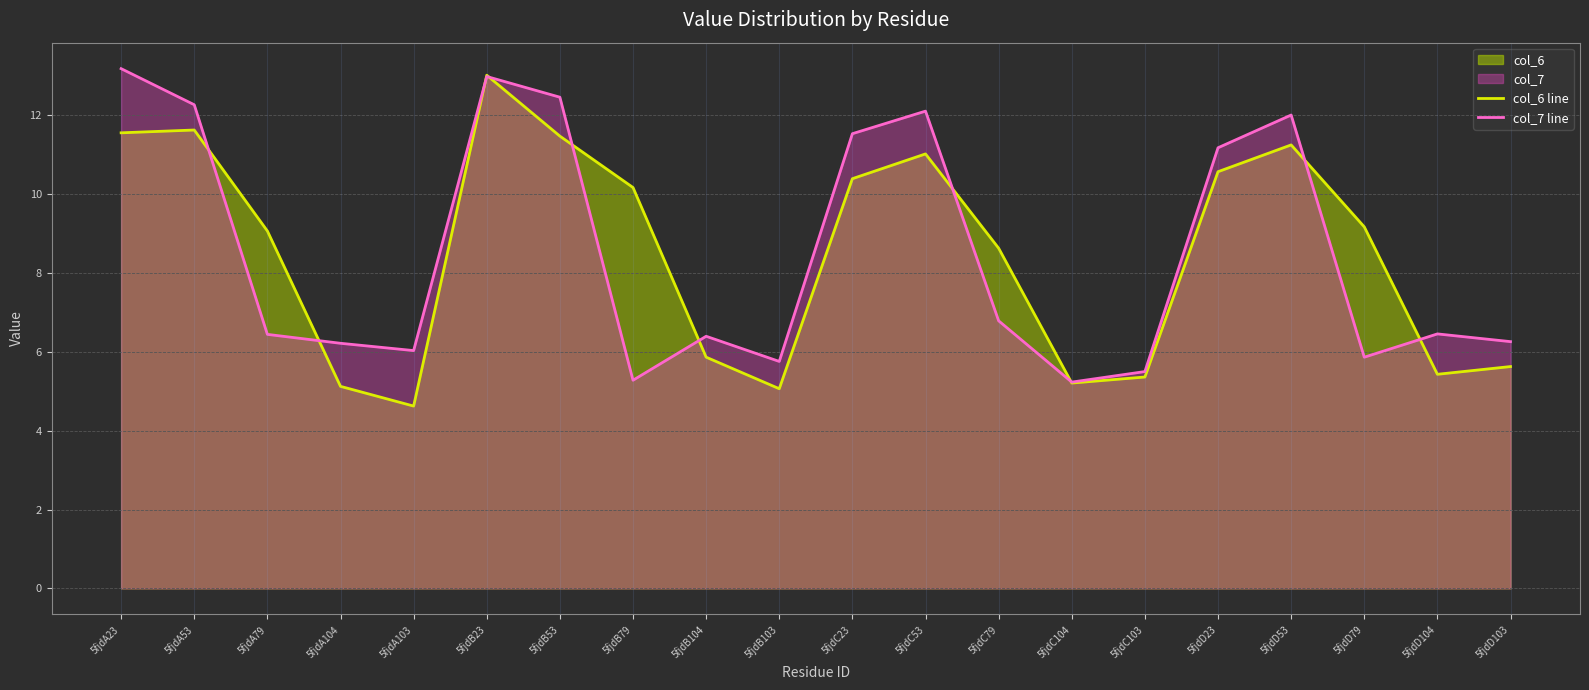

What is the difference between the highest and lowest values at 5fjdA23?

1.6